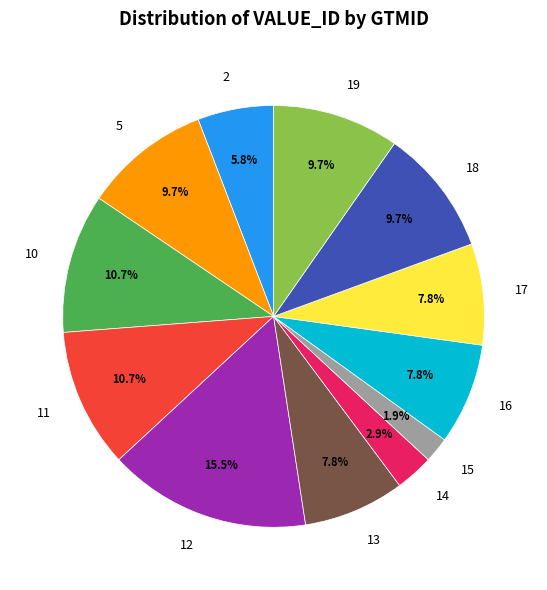

Is there any slice that represents more than half of the pie?

No